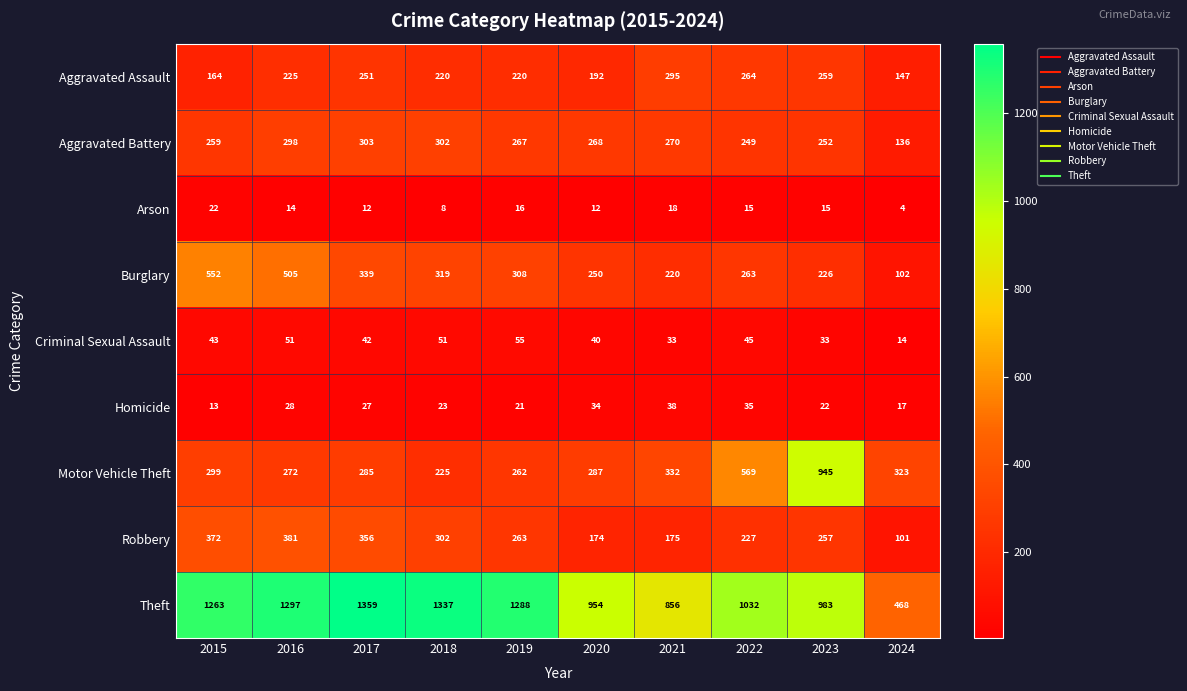

At which category is the sum across all series the highest?

2016